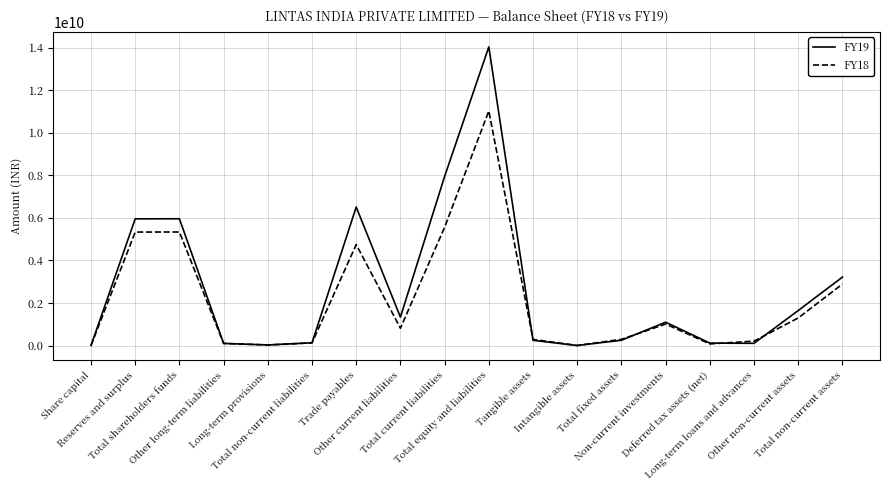

What is the greatest value displayed?

14038379000